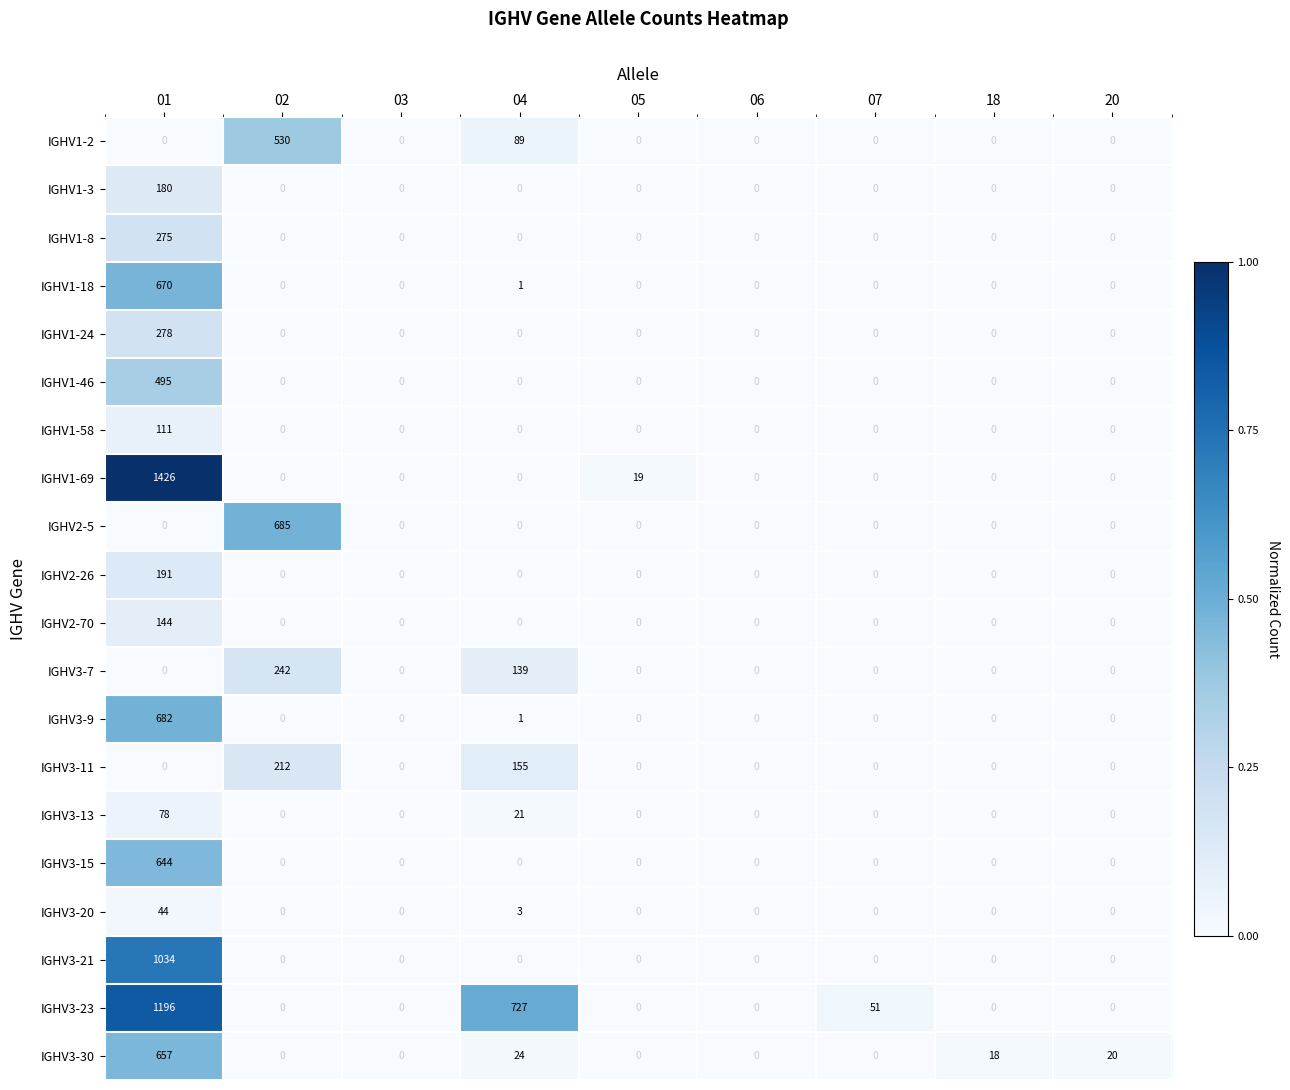

Which series has the largest total across all categories?

IGHV3-23